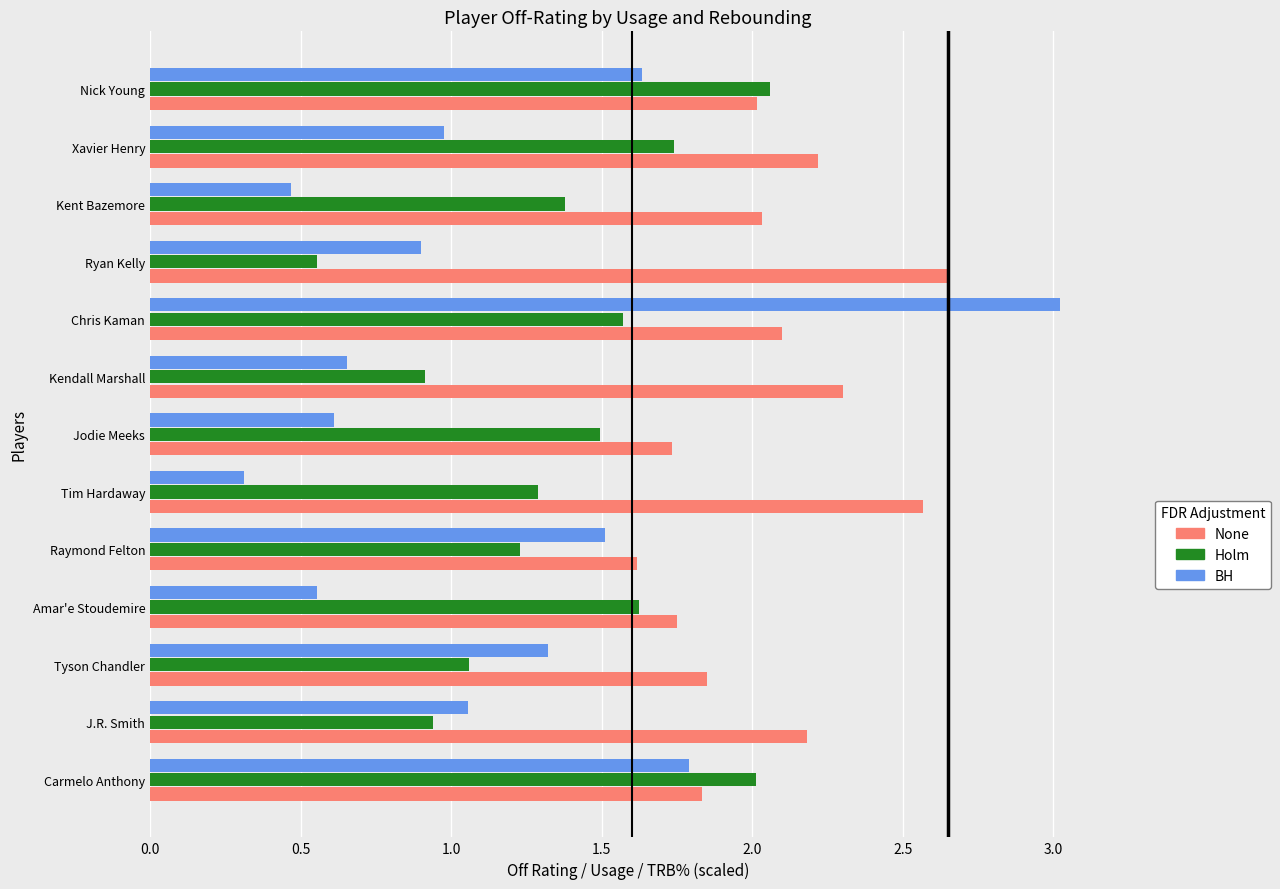

What is the sum of all Holm values?

17.9